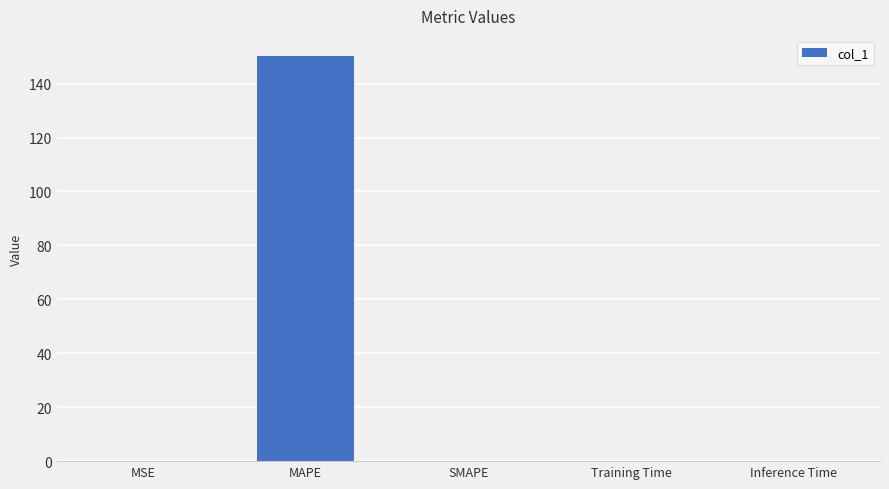

Count the number of data series in this chart.

1